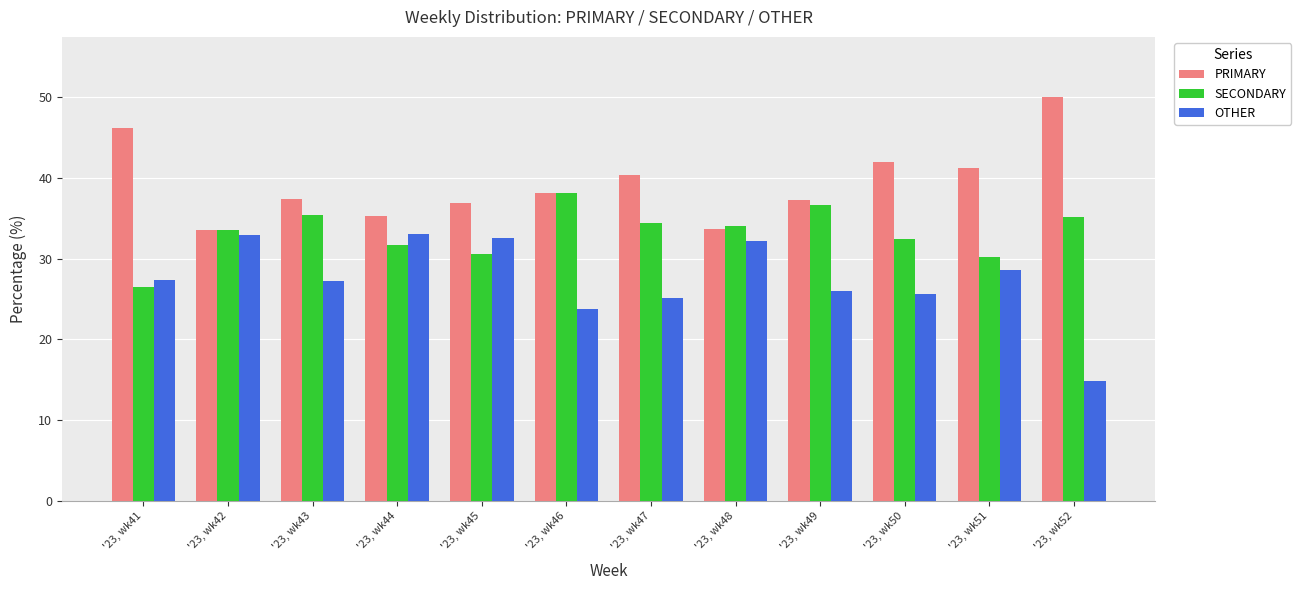

Which series has the largest total across all categories?

PRIMARY